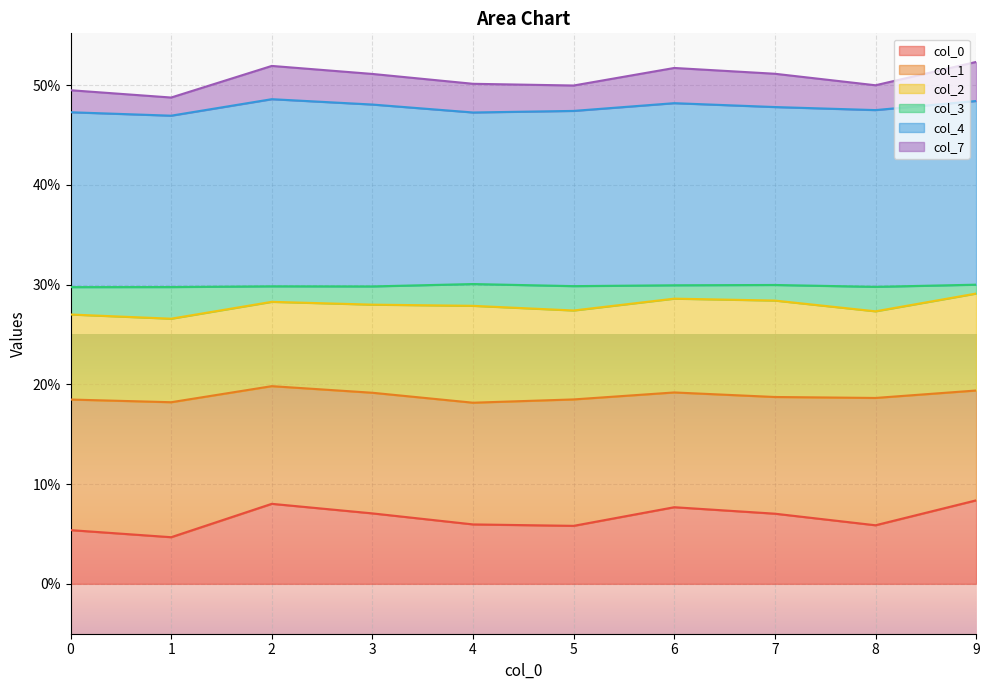

Does the chart display data point markers on the line(s)?

No